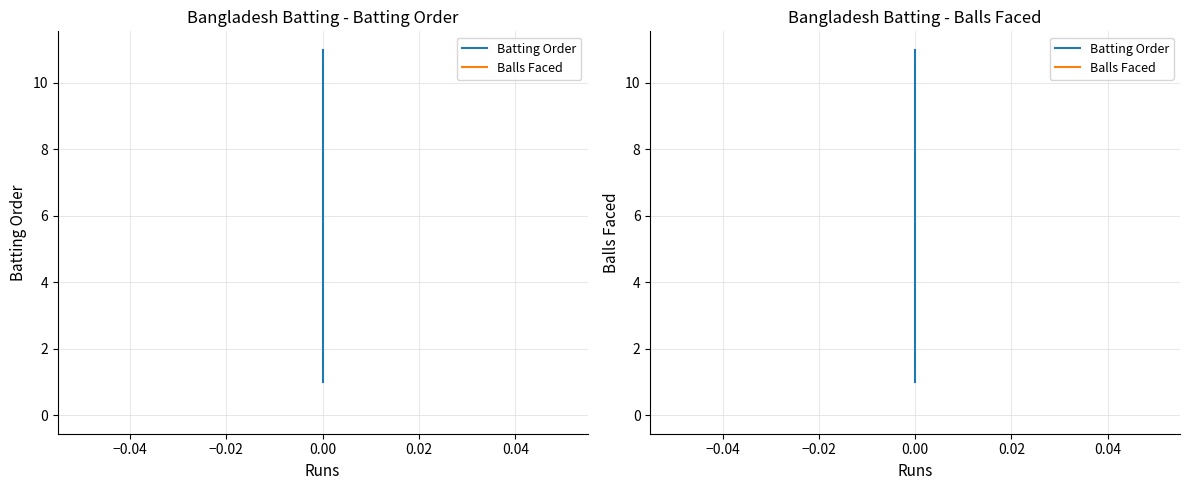

What is the greatest value displayed?

11